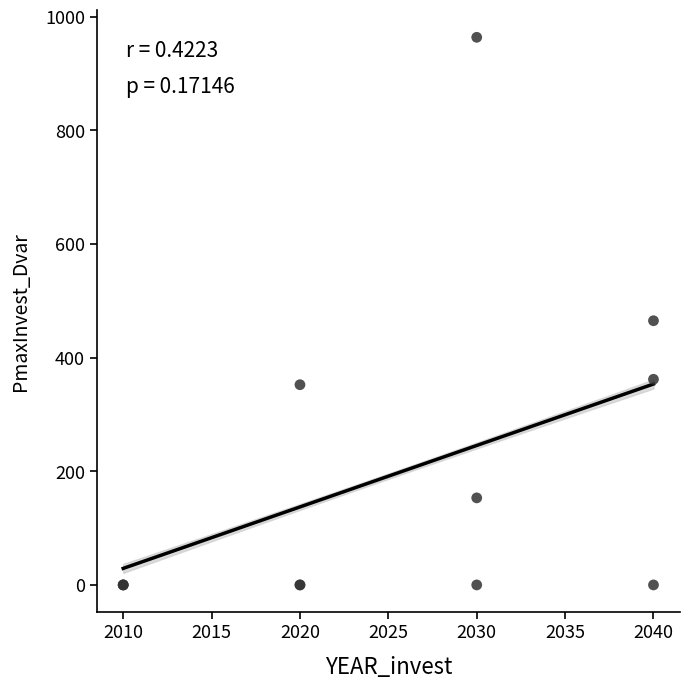

What Y value in the scatter plot is closest to 481?

465.0